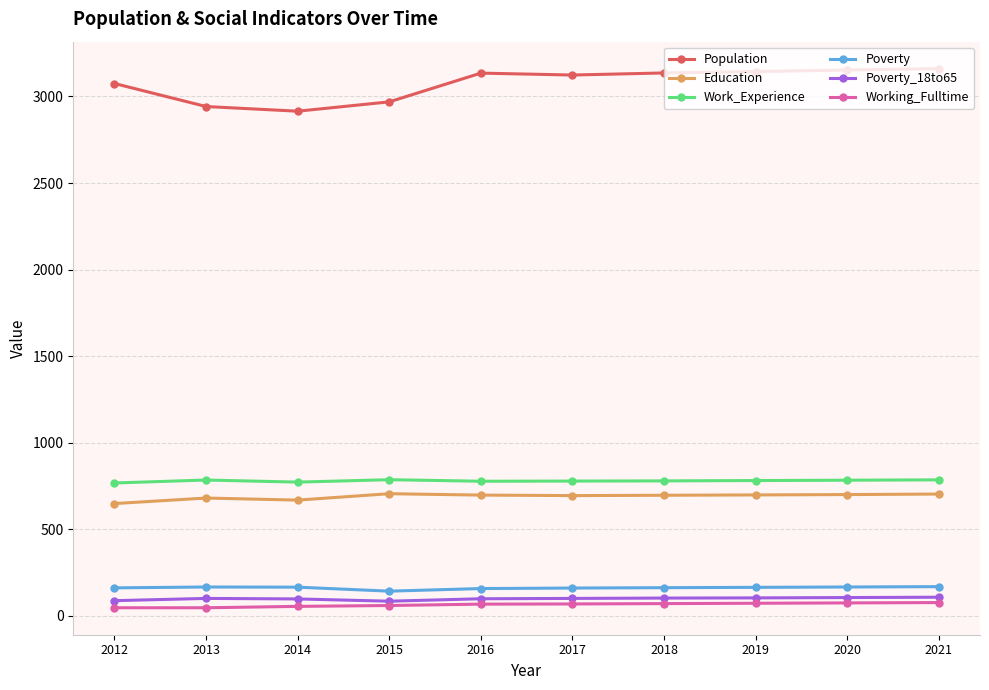

Which series has the widest spread of values?

Population